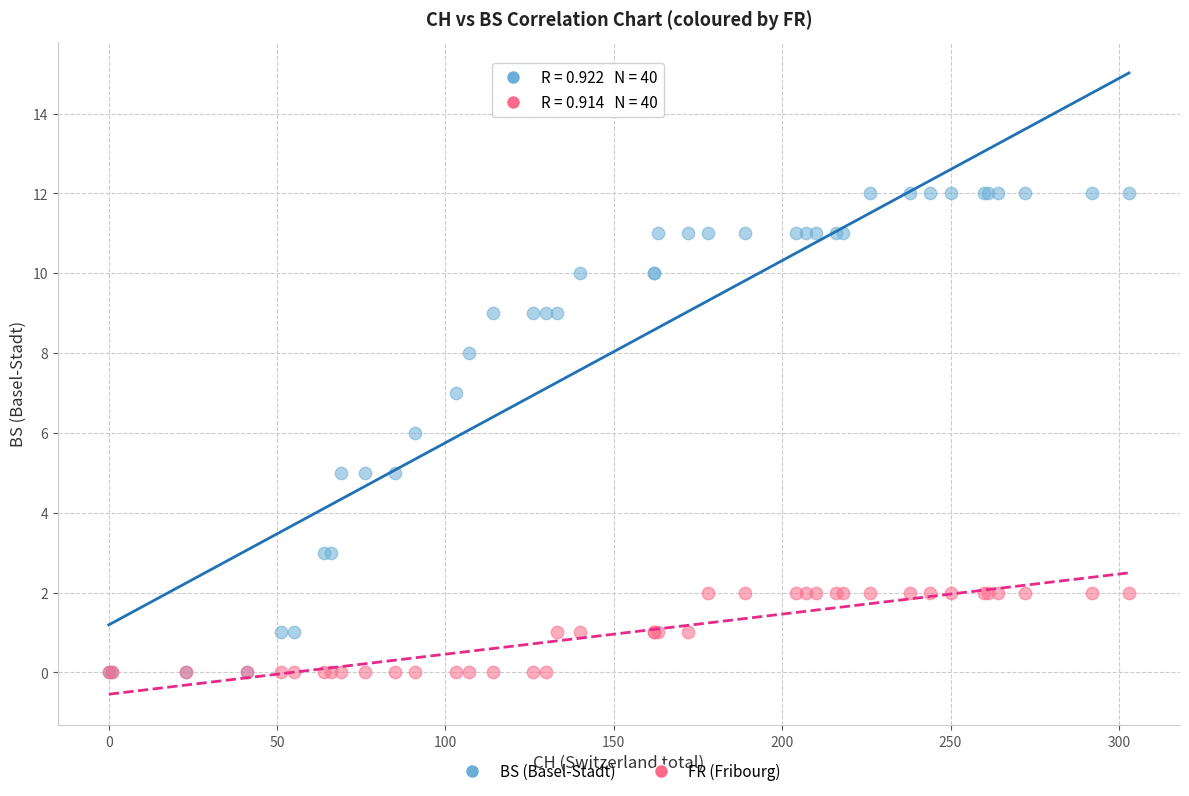

What are all the series names shown in the legend?

BS (Basel-Stadt), FR (Fribourg)